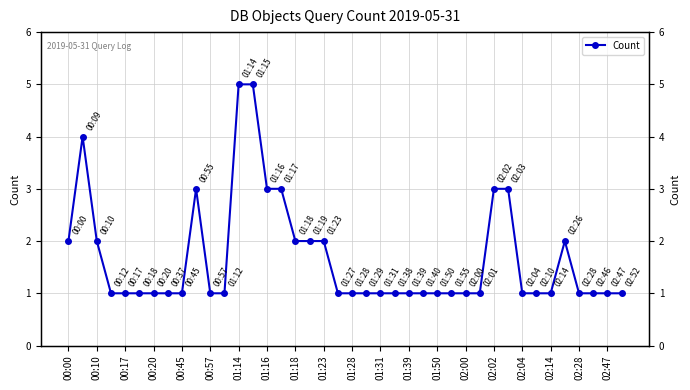

Reading left to right, what are all the values shown in this chart?

2	4	2	1	1	1	1	1	1	3	1	1	5	5	3	3	2	2	2	1	1	1	1	1	1	1	1	1	1	1	3	3	1	1	1	2	1	1	1	1